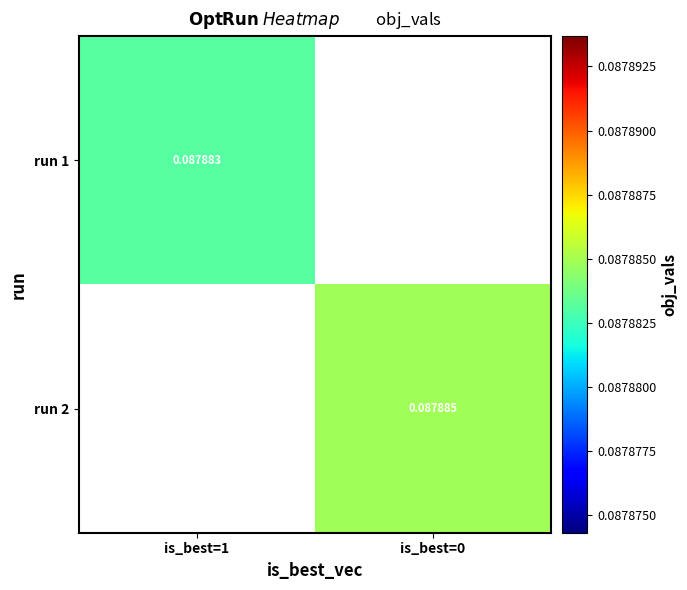

Is the value of run 1 at is_best=1 greater than the value of run 2 at is_best=0?

No